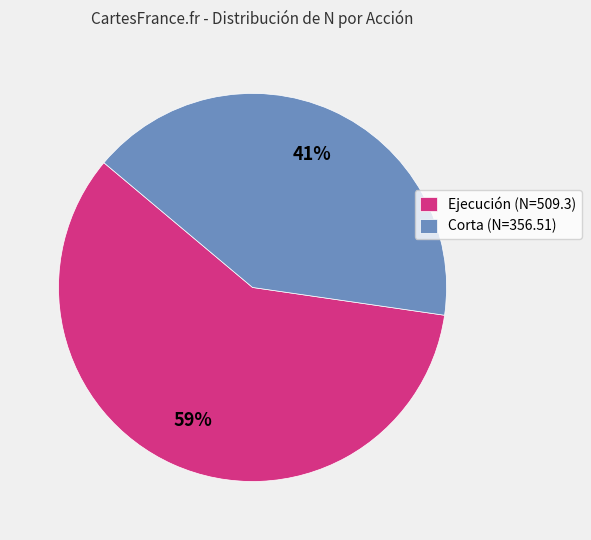

Count the number of slices in the pie.

2